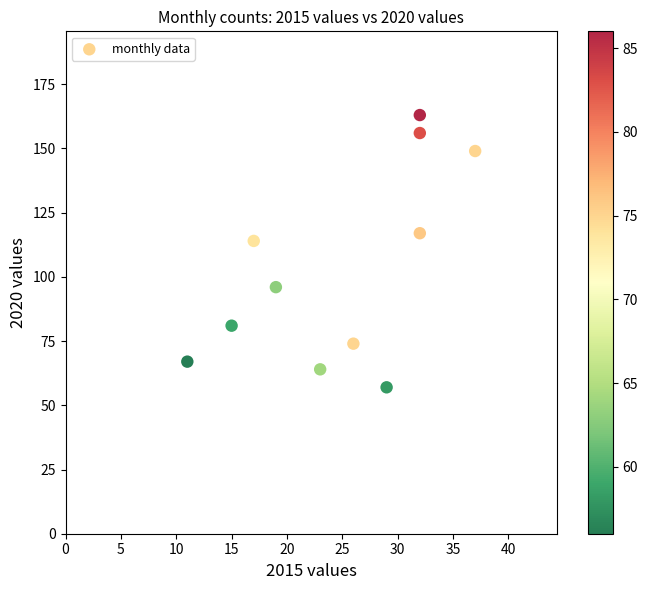

What is the range of Y values (max minus min)?

106